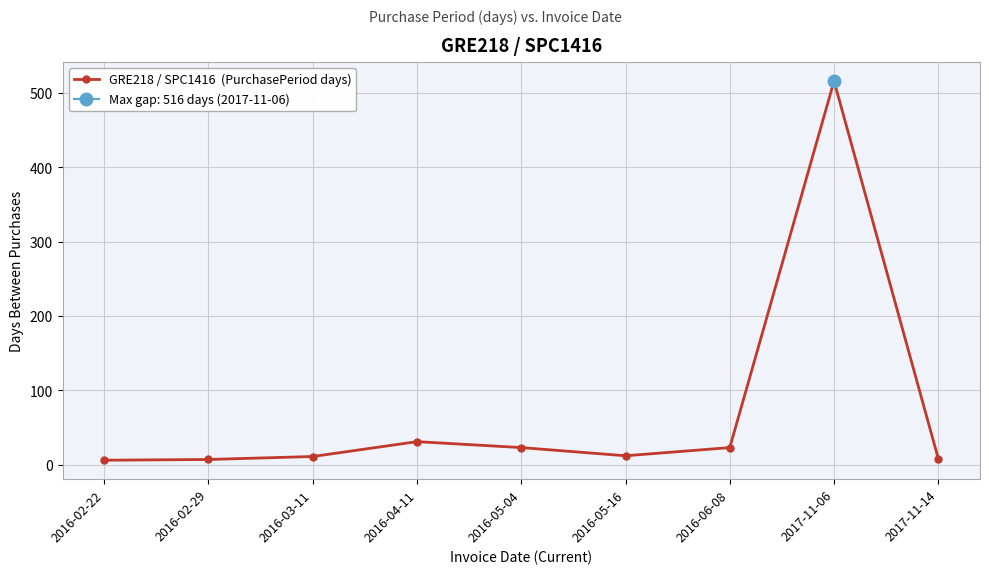

What is the label of the 9th point from the left?

2017-11-14